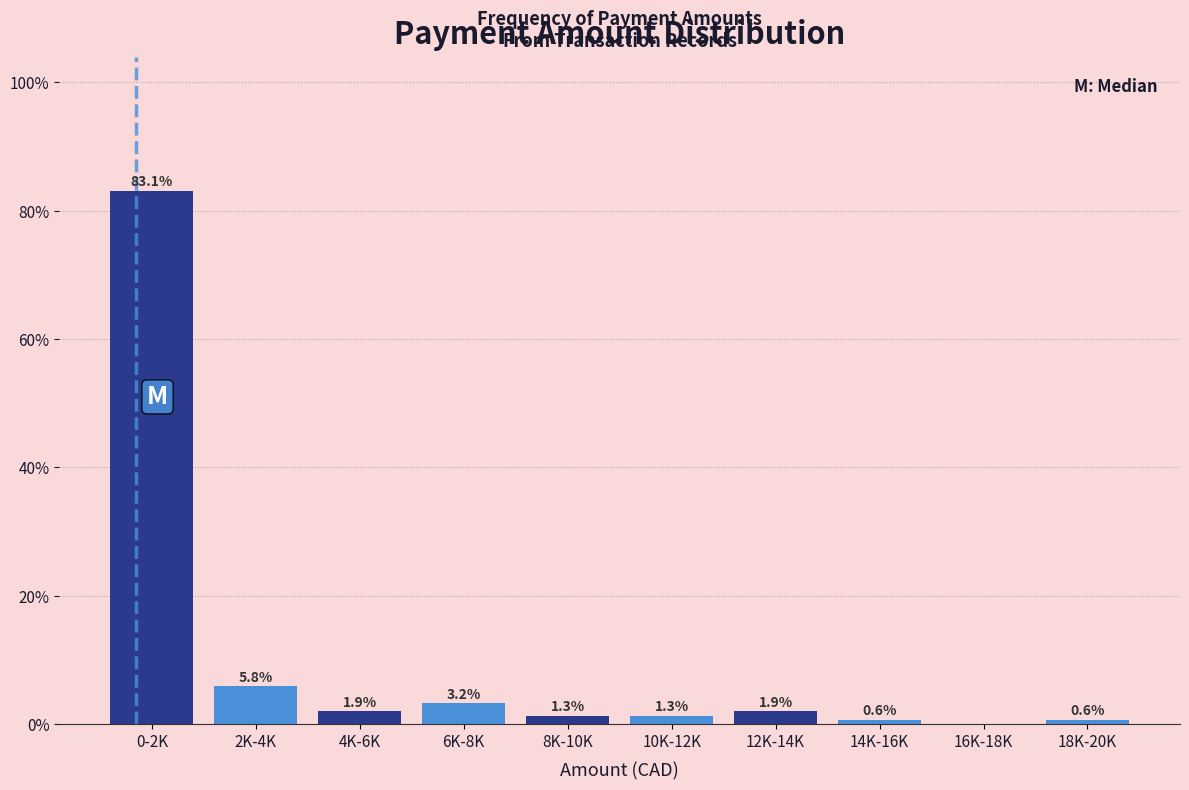

Reading left to right, extract all data points from this chart.

0-2K=83.1	2K-4K=5.8	4K-6K=1.9	6K-8K=3.2	8K-10K=1.3	10K-12K=1.3	12K-14K=1.9	14K-16K=0.6	16K-18K=0.0	18K-20K=0.6